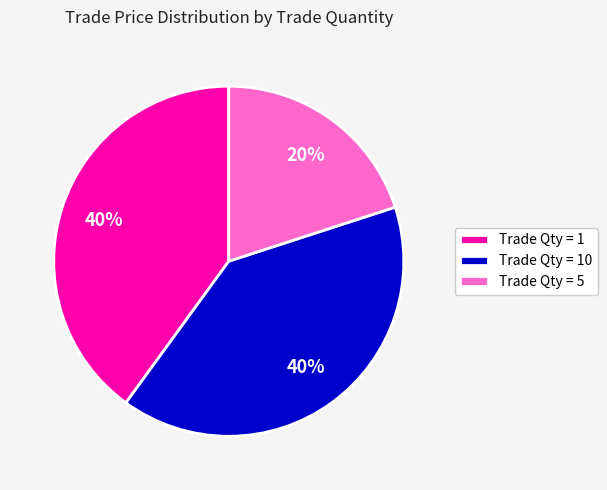

What percentage is the Trade Qty = 5 slice, to the nearest percent?

20%